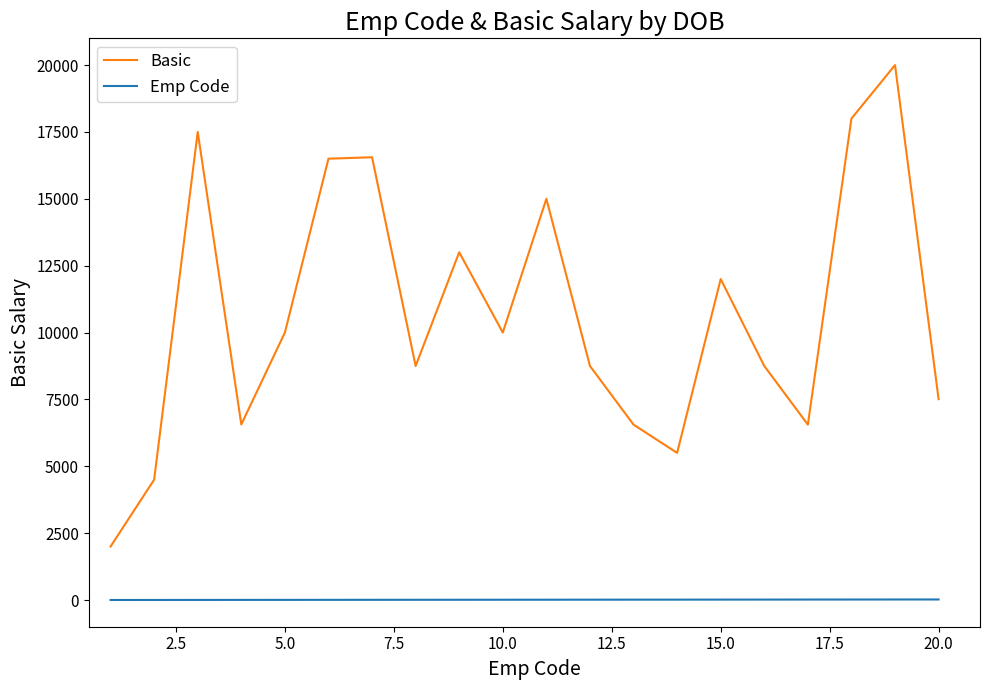

What is the difference between the maximum and minimum values in the Basic series?

18000